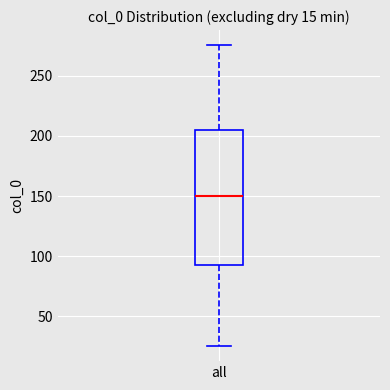

Transcribe this box plot: give where the median line is, the range the box spans, and where the two whiskers end, as read against the y-axis. The values are not printed on the chart, so give them approximately, as read against the axis.

median 150, box 95 to 205, whiskers 25 to 275